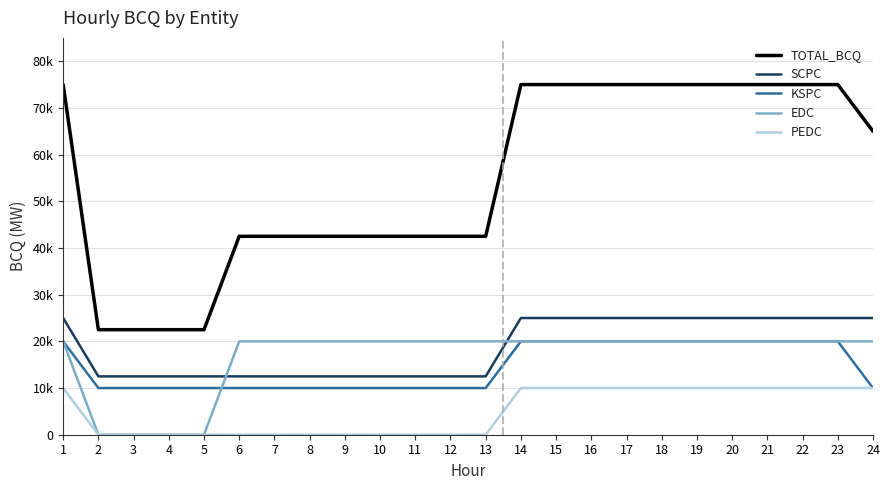

Which series has the largest total across all categories?

TOTAL_BCQ